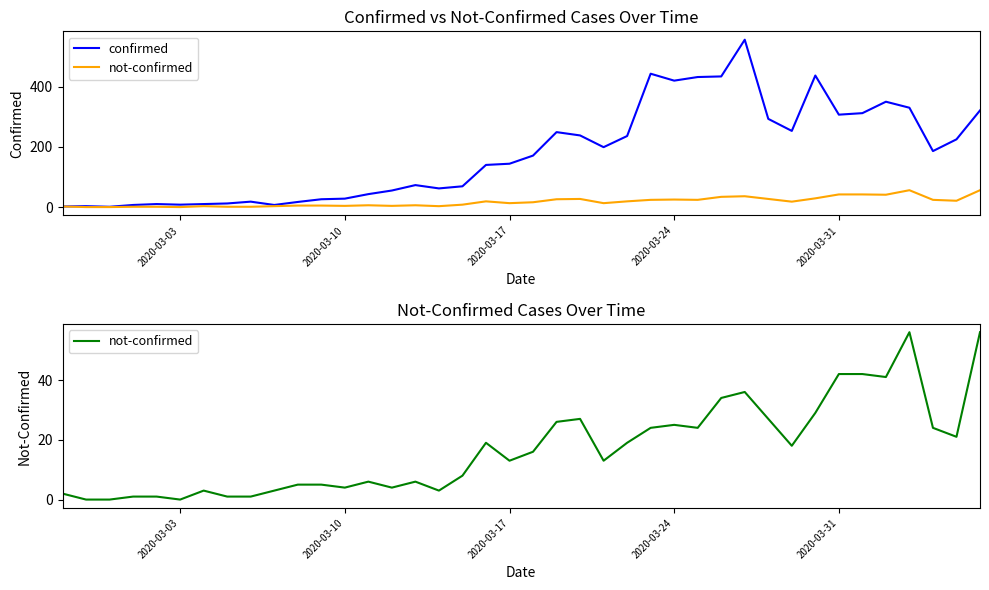

True or false: confirmed and not-confirmed intersect in this chart.

False